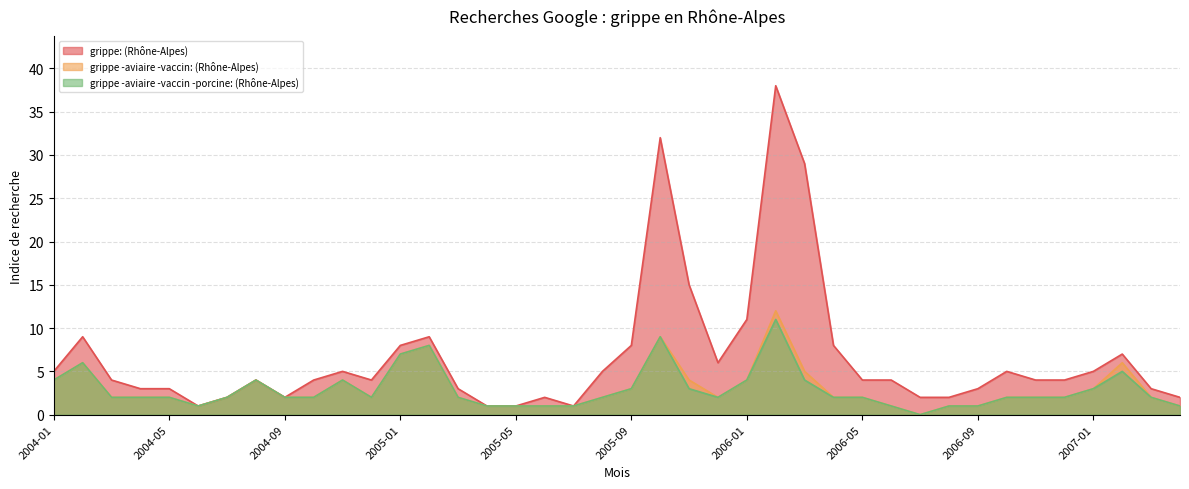

True or false: grippe -aviaire -vaccin: (Rhône-Alpes) and grippe -aviaire -vaccin -porcine: (Rhône-Alpes) cross at least once.

False